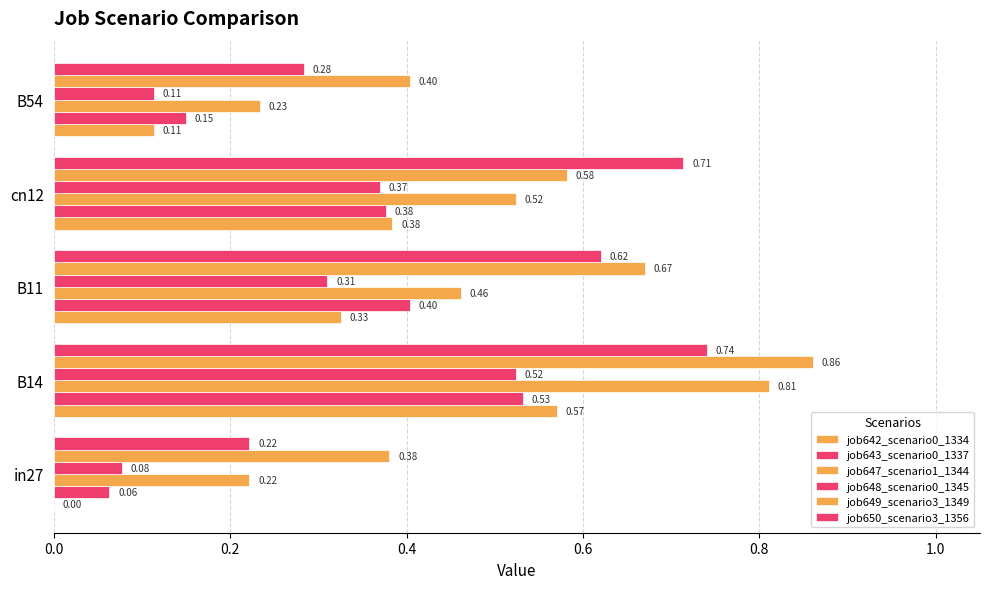

List the series in order of their peak value, lowest first.

job648_scenario0_1345, job643_scenario0_1337, job642_scenario0_1334, job650_scenario3_1356, job647_scenario1_1344, job649_scenario3_1349